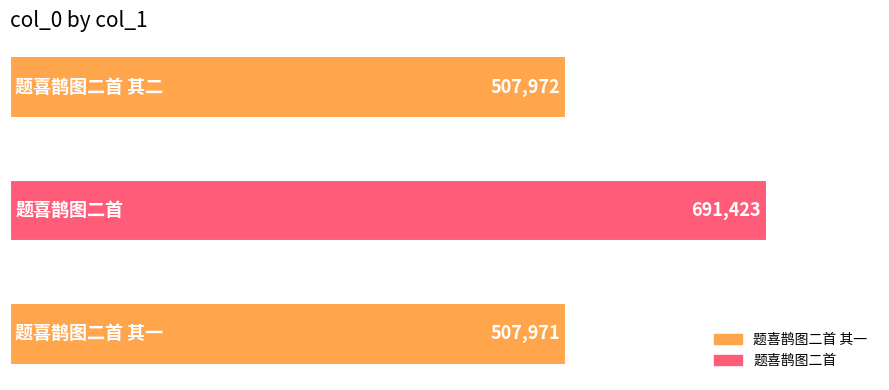

Reading top to bottom, extract all data points from this chart.

507972	691423	507971